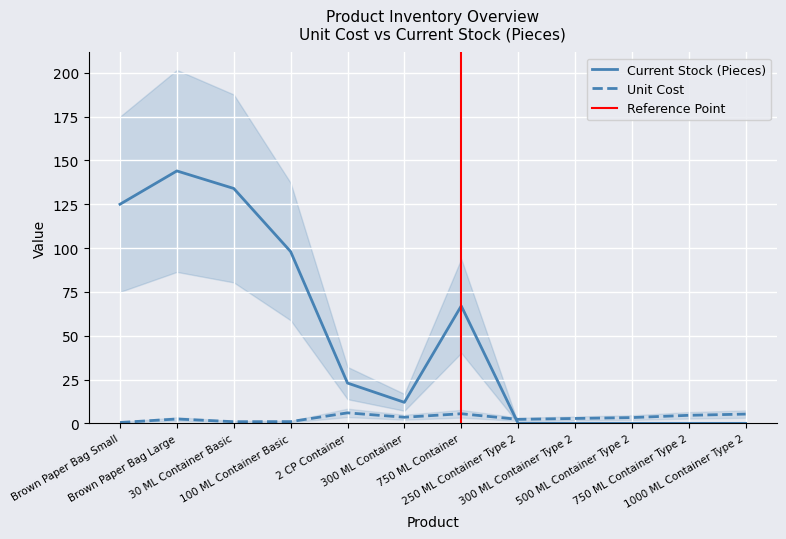

Which series ends up on top after the final intersection of Current Stock (Pieces) and Unit Cost?

Unit Cost